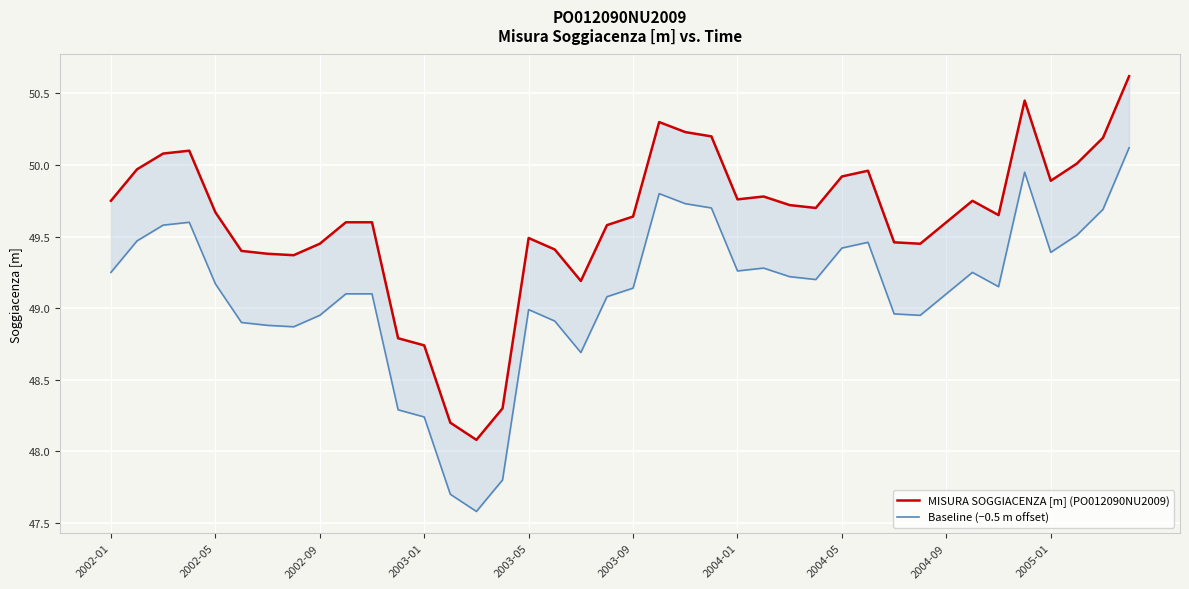

Between 2003-01 and 19, which series saw the biggest shift?

MISURA SOGGIACENZA [m] (PO012090NU2009)